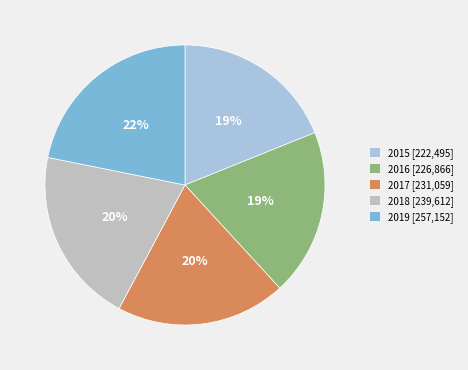

Which has a higher value, 2017 or 2019?

2019